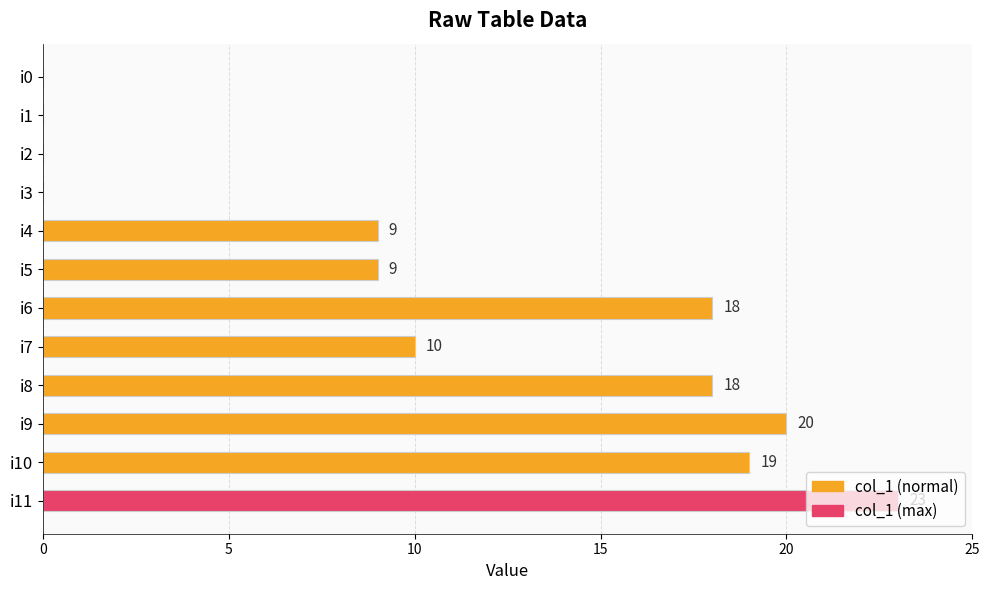

At which label is the value closest to 11?

i7